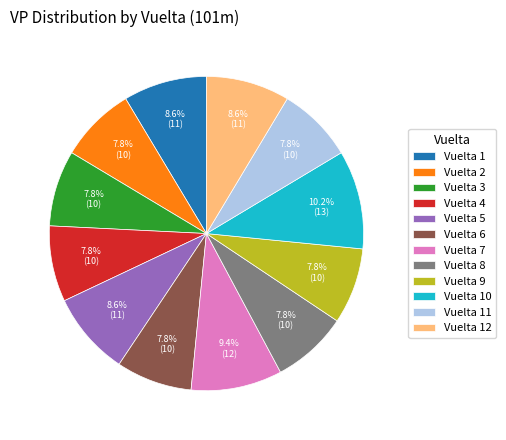

What percentage is NOT represented by Vuelta 7?

90.6%